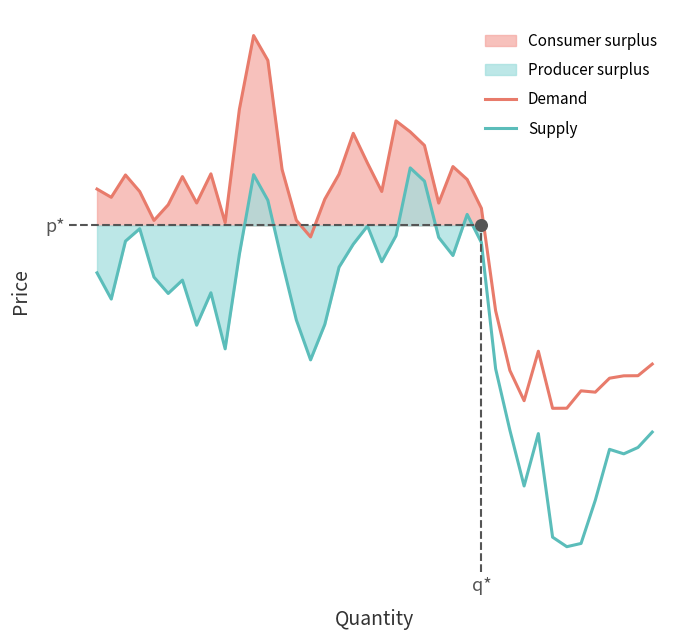

What is the total value across all series at 26?

108.6